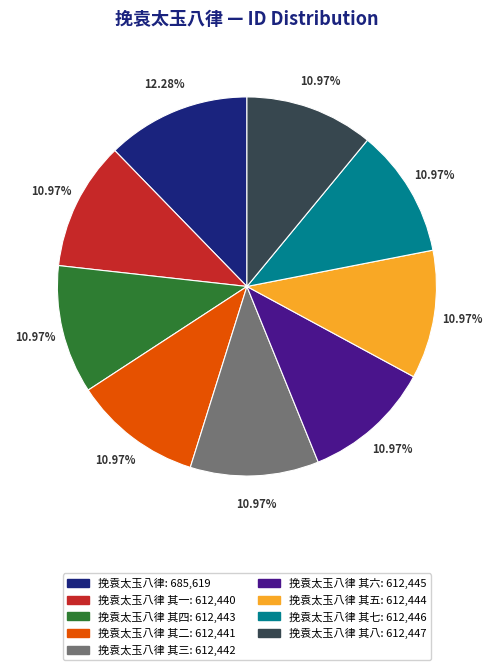

How many segments does this pie chart have?

9